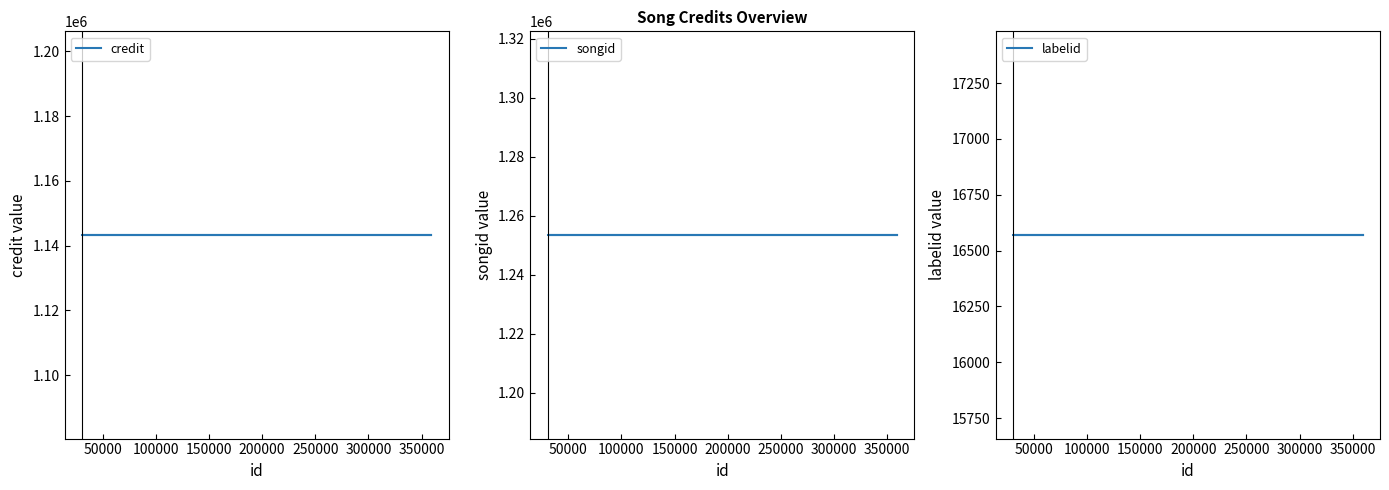

Which series has the largest range (max minus min)?

credit